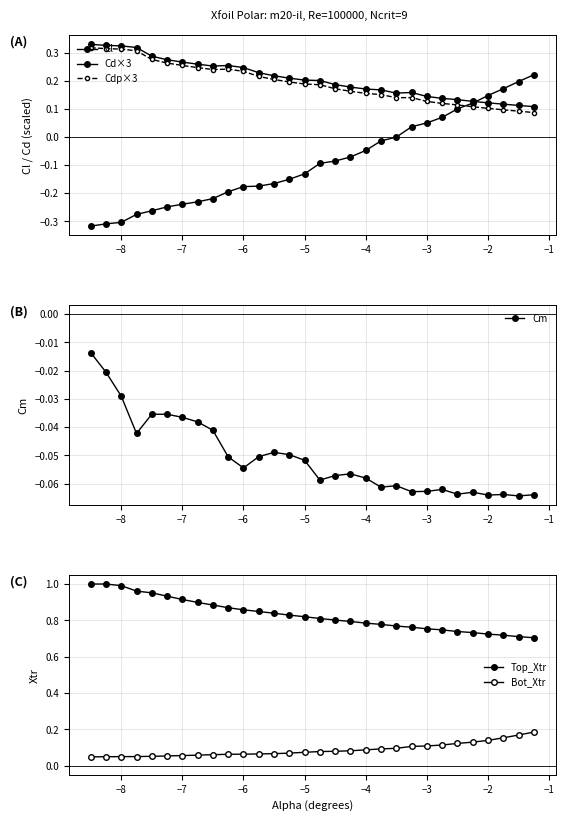

True or false: Cm has more than 1 interior local peaks.

True